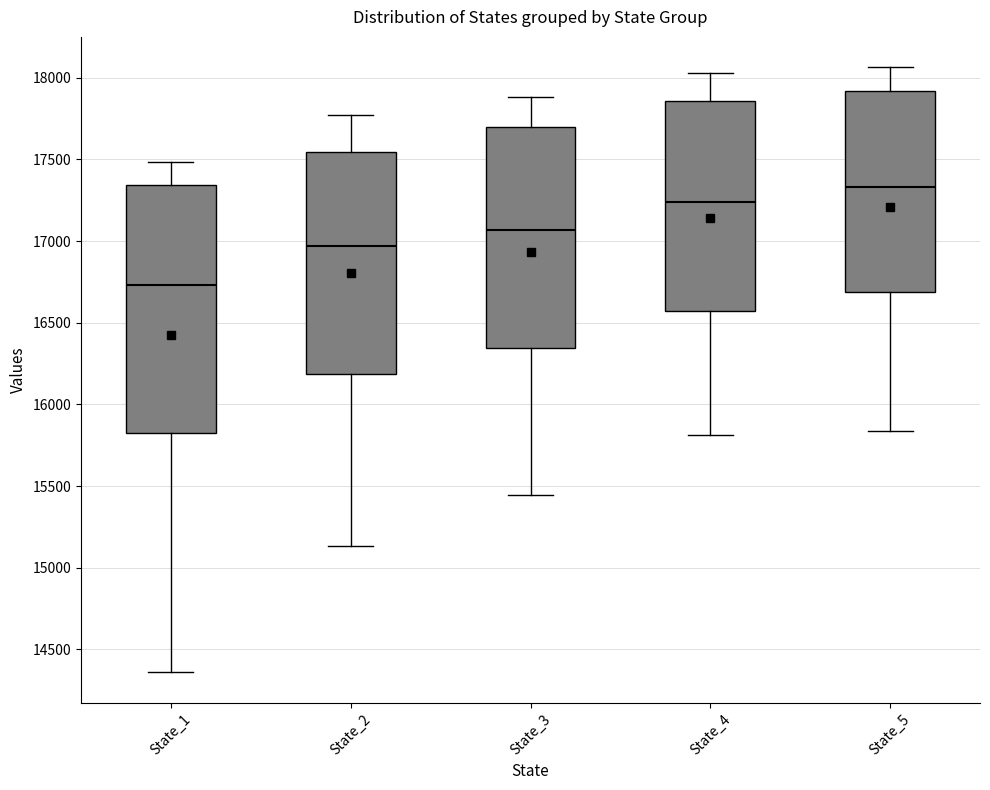

Which box has the highest median line?

State_5